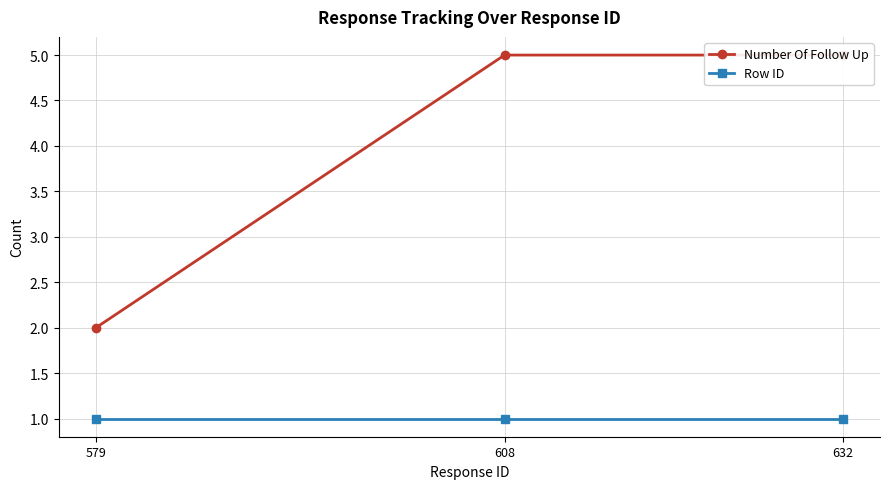

Reading left to right, list all the values displayed in this chart.

Number Of Follow Up: 579=2	608=5	632=5
Row ID: 579=1	608=1	632=1